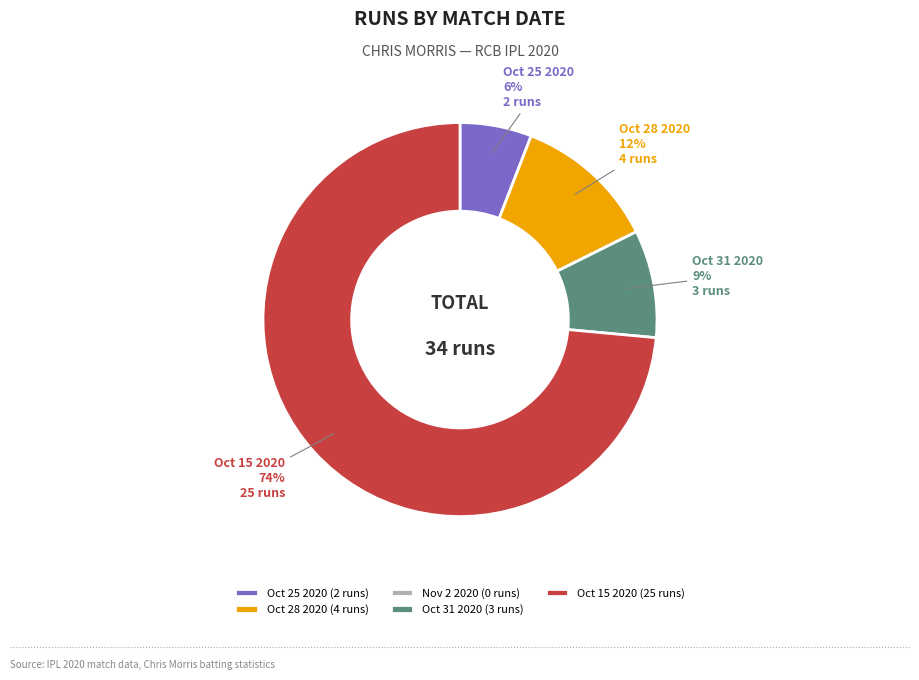

To the nearest percent, what portion does Oct 25 2020 represent?

6%